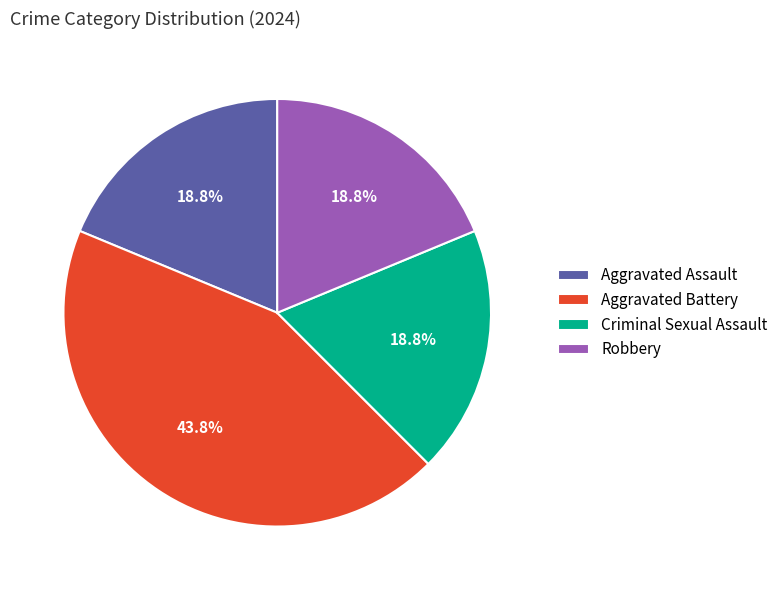

What is the largest slice in the pie chart?

Aggravated Battery